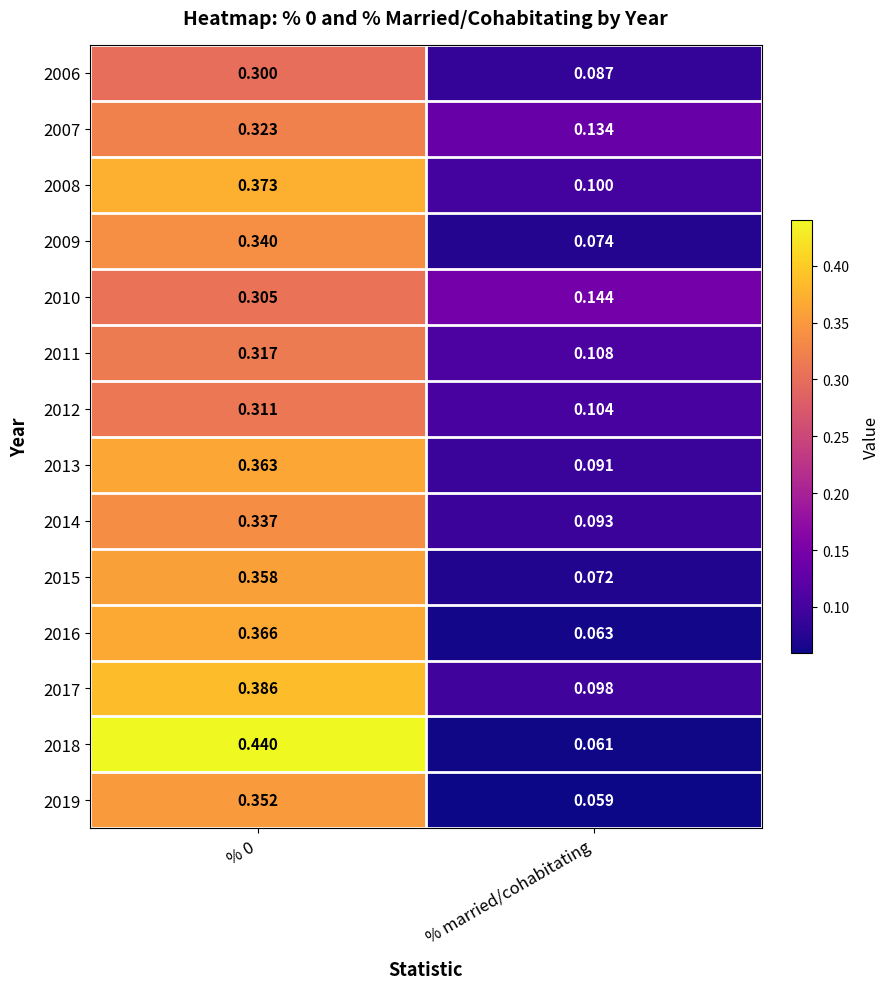

How many data points does each series have?

2